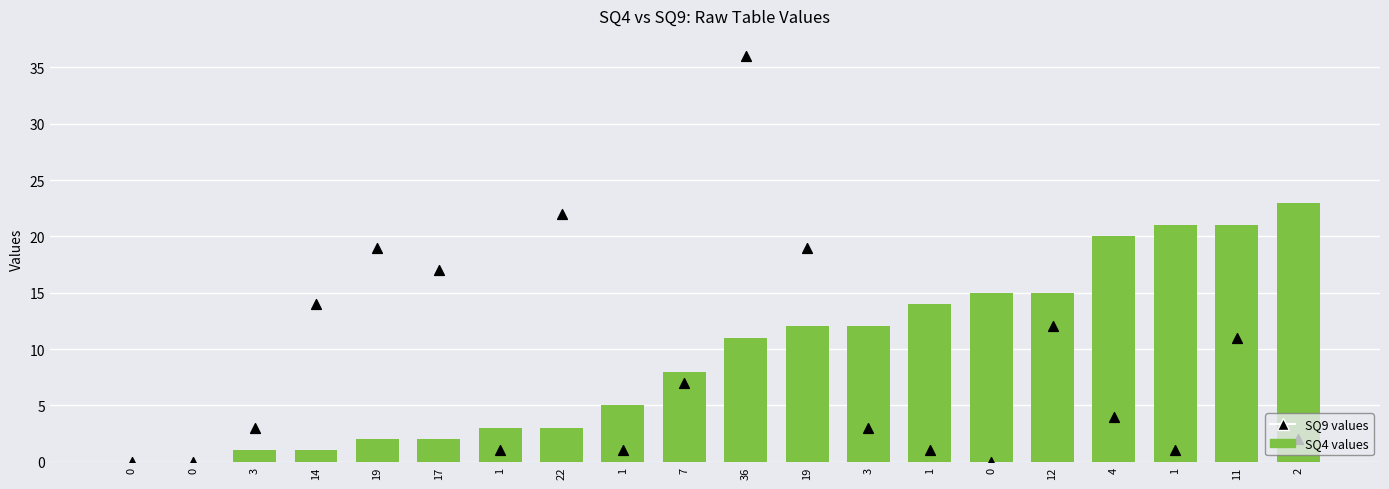

Which series reaches the maximum Y coordinate?

SQ9 values